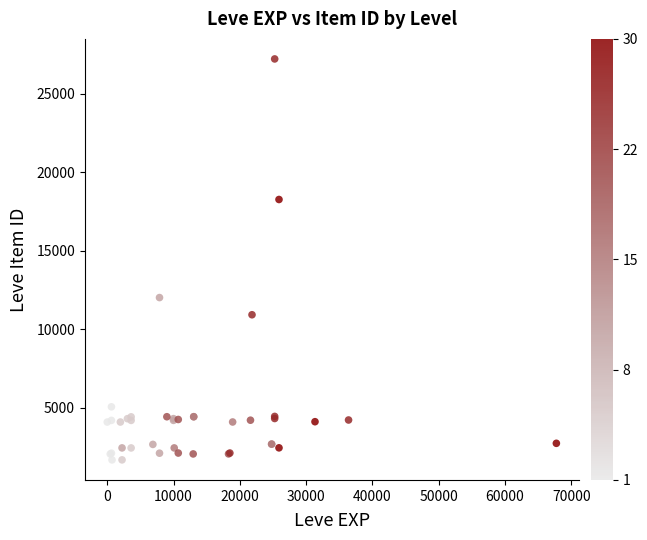

What Y value in the scatter plot is closest to 14448?

12018